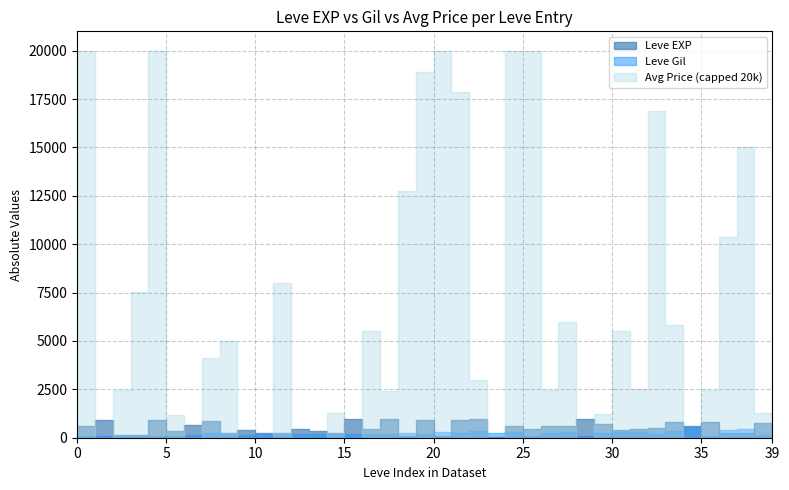

Between which two adjacent categories do Leve Gil and Leve EXP first intersect?

10 and 15